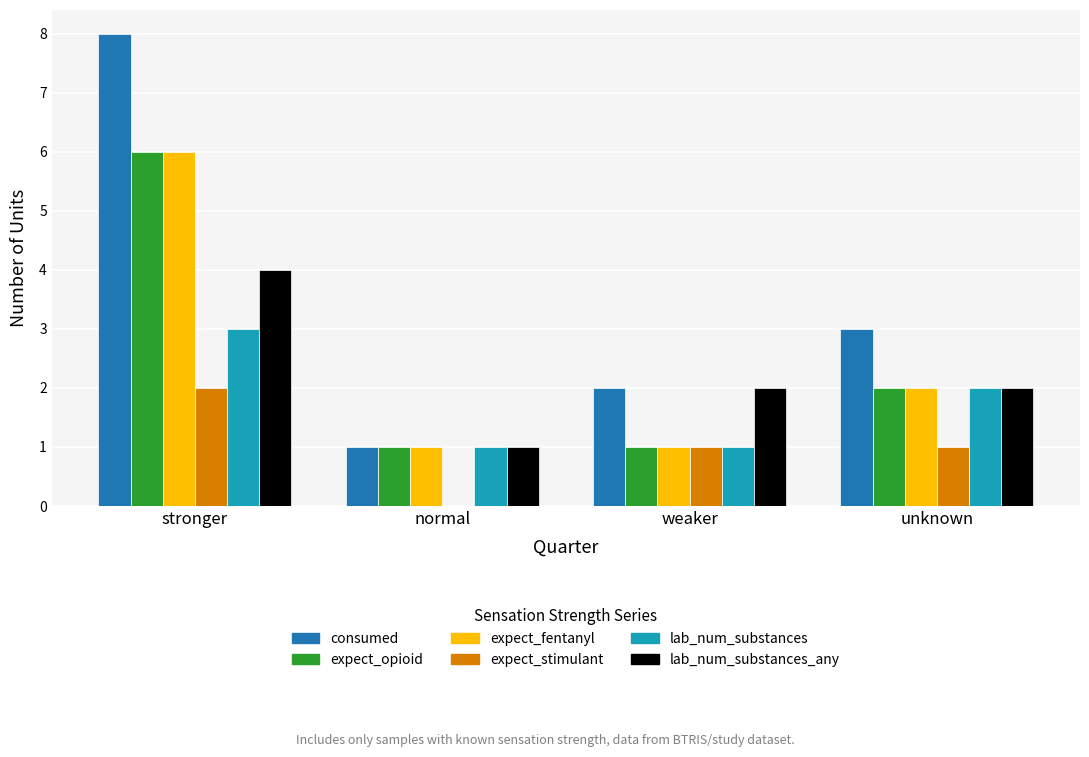

How many groups of bars are there?

4